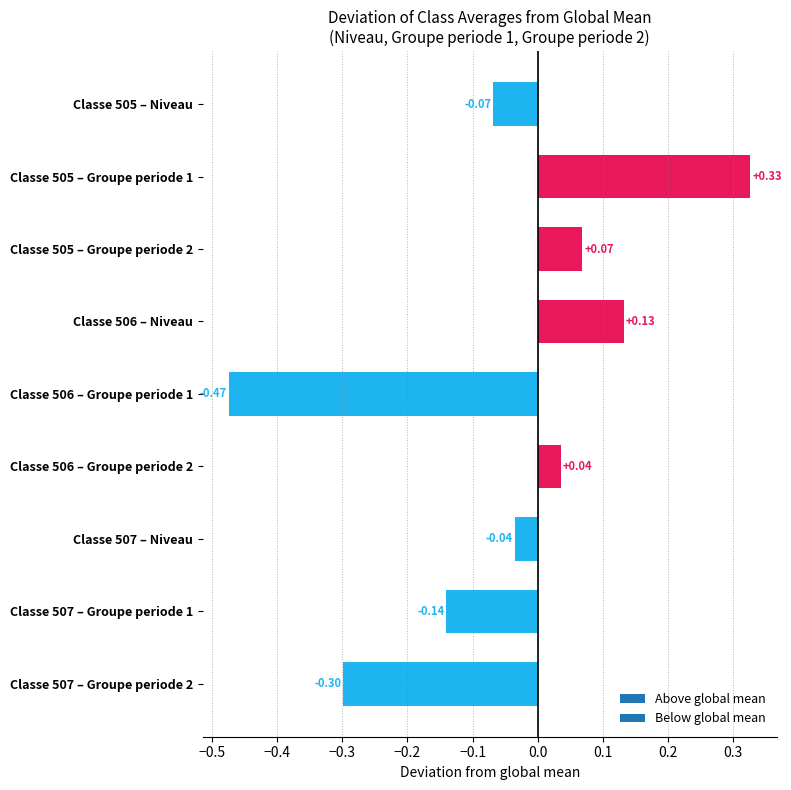

What is the change in value from Classe 505 – Niveau to Classe 505 – Groupe periode 2?

+0.1